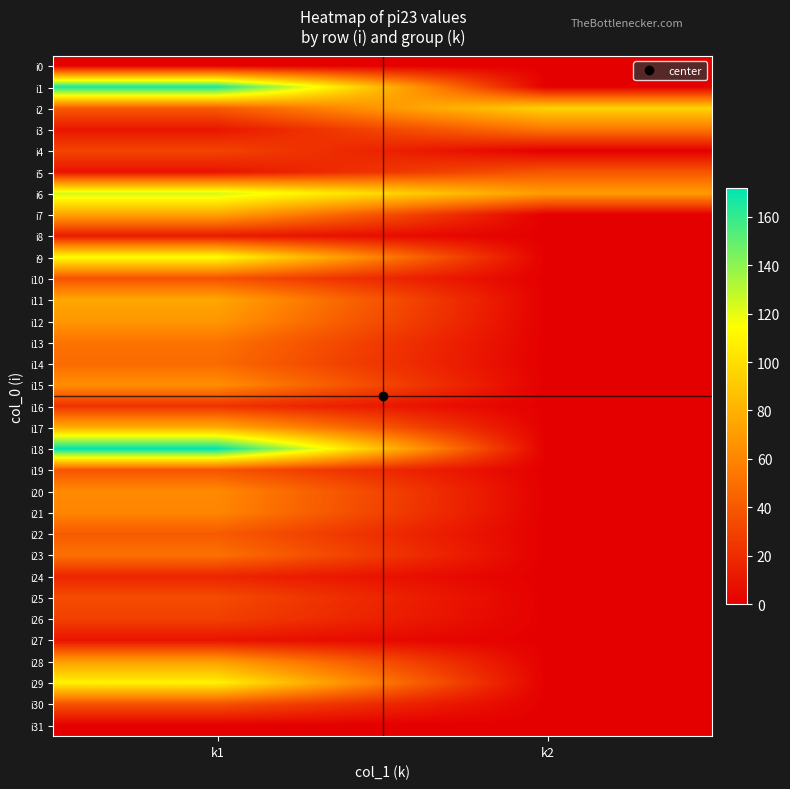

Reading left to right, extract all data points from this chart.

i0: k1=0	k2=0
i1: k1=166	k2=0
i2: k1=41	k2=95
i3: k1=10	k2=53
i4: k1=31	k2=0
i5: k1=9	k2=39
i6: k1=125	k2=70
i7: k1=74	k2=0
i8: k1=12	k2=0
i9: k1=114	k2=0
i10: k1=37	k2=0
i11: k1=75	k2=0
i12: k1=68	k2=0
i13: k1=52	k2=0
i14: k1=48	k2=0
i15: k1=64	k2=0
i16: k1=23	k2=0
i17: k1=78	k2=0
i18: k1=172	k2=0
i19: k1=38	k2=0
i20: k1=62	k2=0
i21: k1=60	k2=0
i22: k1=41	k2=0
i23: k1=51	k2=0
i24: k1=17	k2=0
i25: k1=34	k2=0
i26: k1=29	k2=0
i27: k1=9	k2=0
i28: k1=71	k2=0
i29: k1=109	k2=0
i30: k1=37	k2=0
i31: k1=0	k2=0